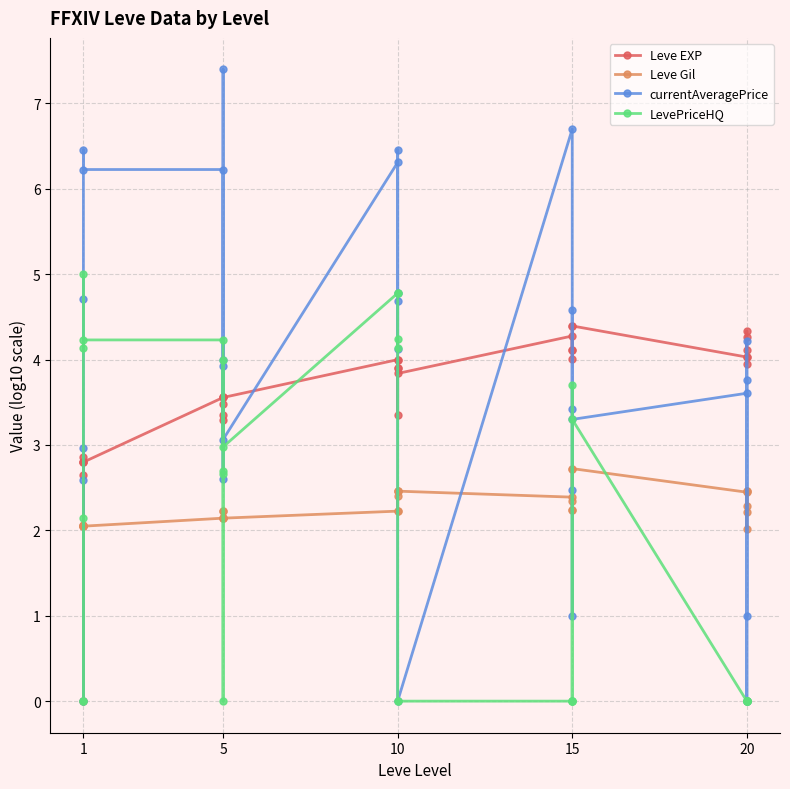

The value of Leve Gil at 15 is 1.4. True or false?

False